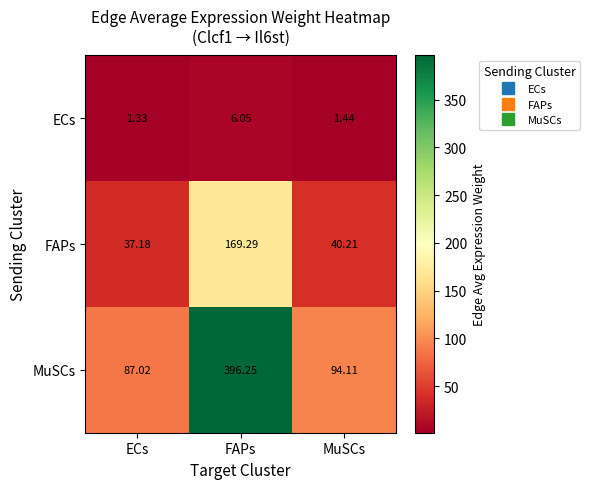

Is the value of MuSCs at MuSCs greater than the value of ECs at MuSCs?

Yes